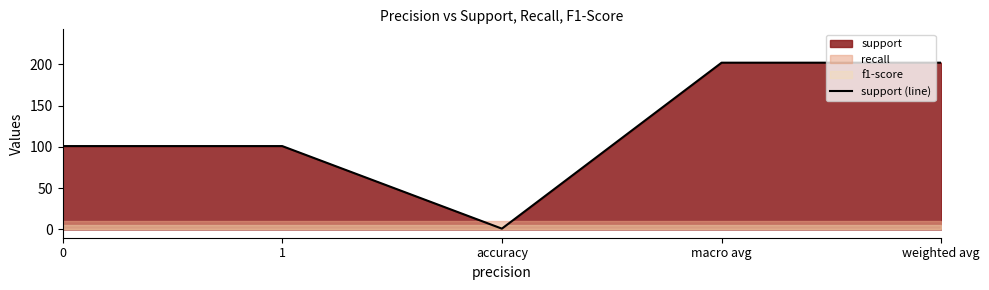

Reading left to right, what are all the values shown in this chart?

101	101	1	202	202